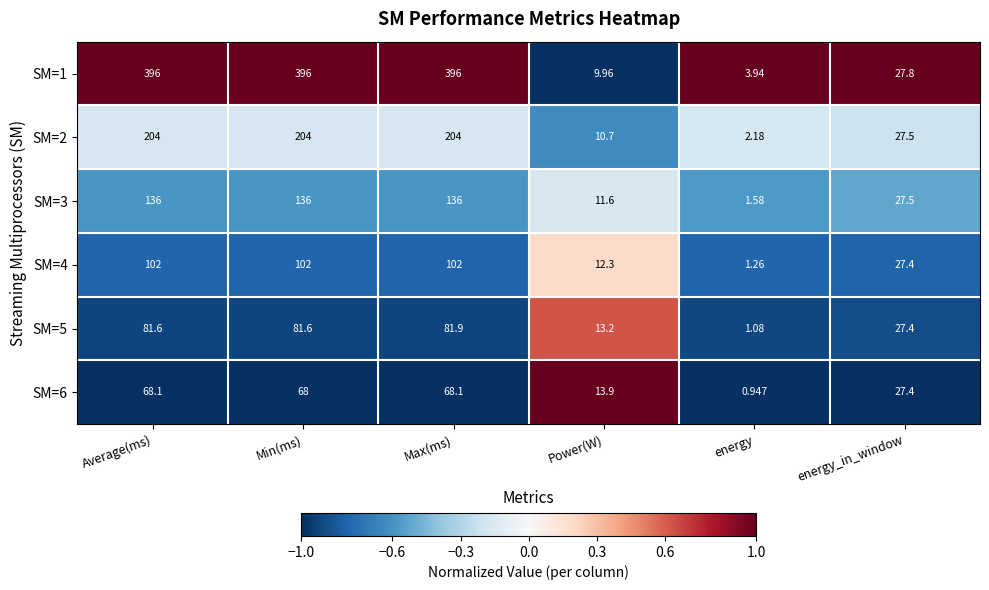

Rank the series at Power(W) from highest to lowest value.

SM=6, SM=5, SM=4, SM=3, SM=2, SM=1